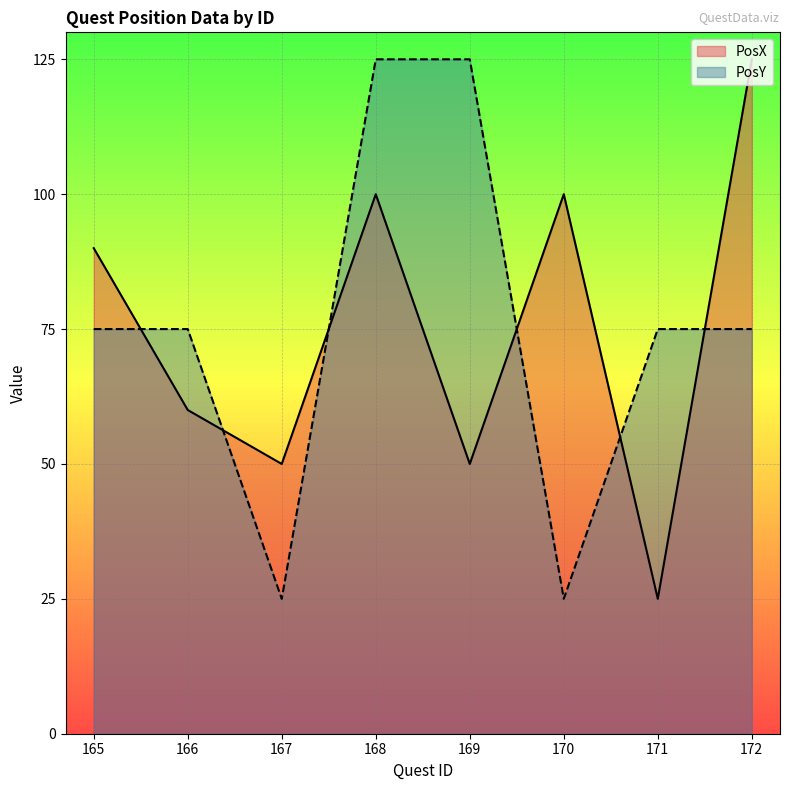

How many intersections are there between PosX and PosY?

6